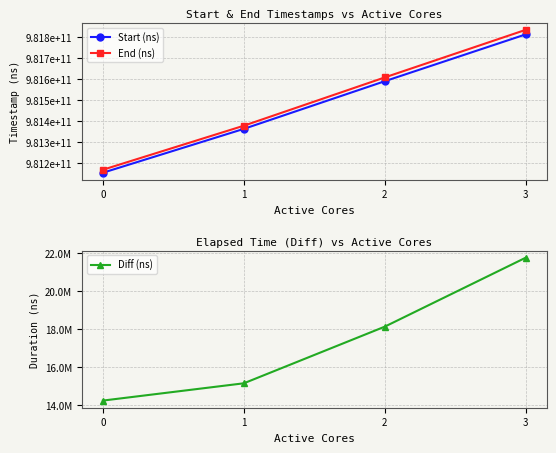

The Start (ns) series shows 981152350097 at 0. True or false?

True